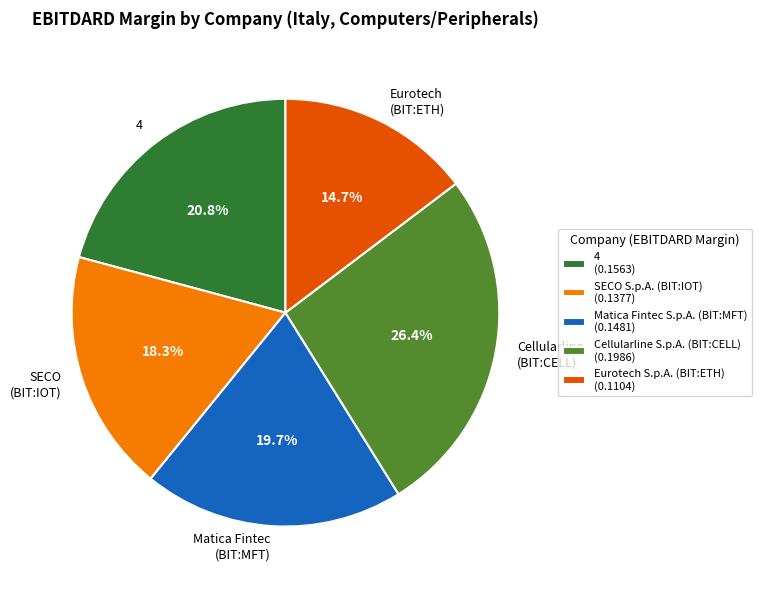

True or false: Cellularline S.p.A. (BIT:CELL) accounts for 26% of the total.

True